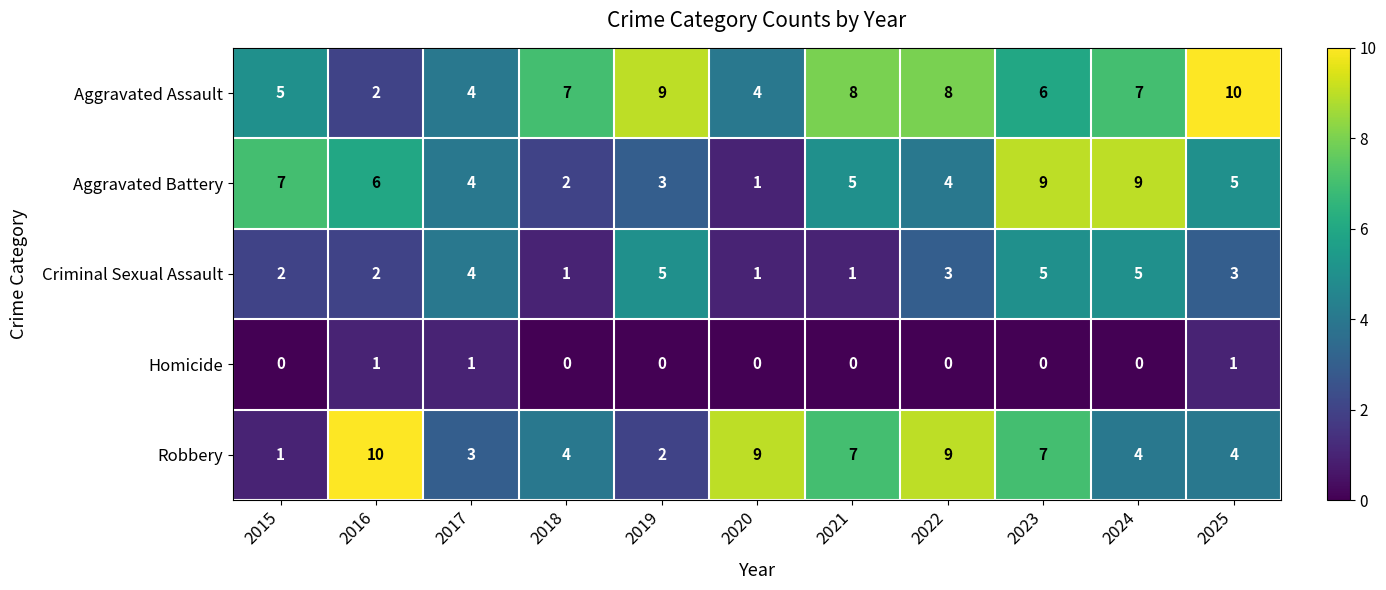

Between 2023 and 2024, which series saw the biggest shift?

Robbery